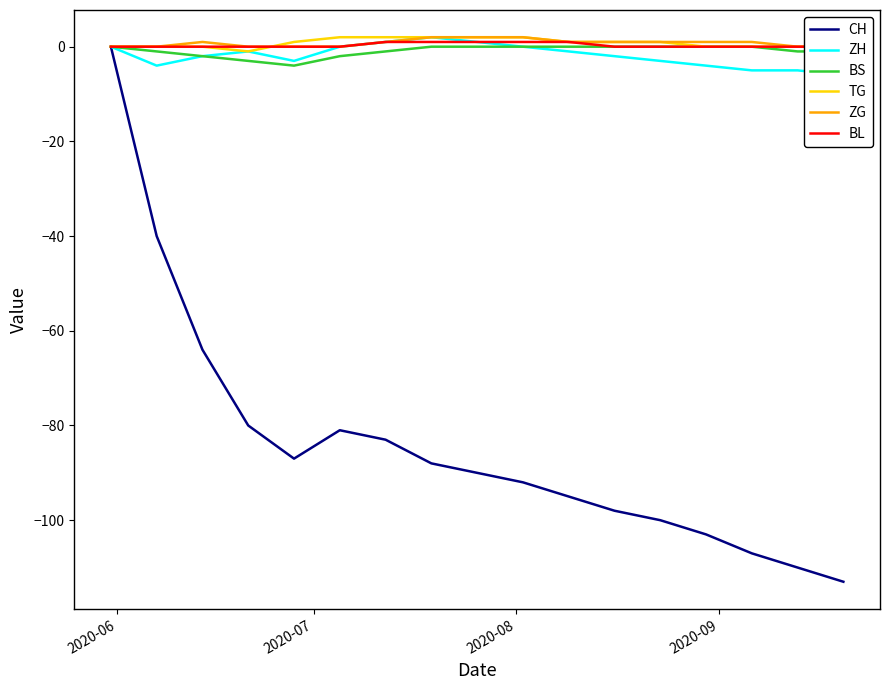

What is the maximum value for TG?

2